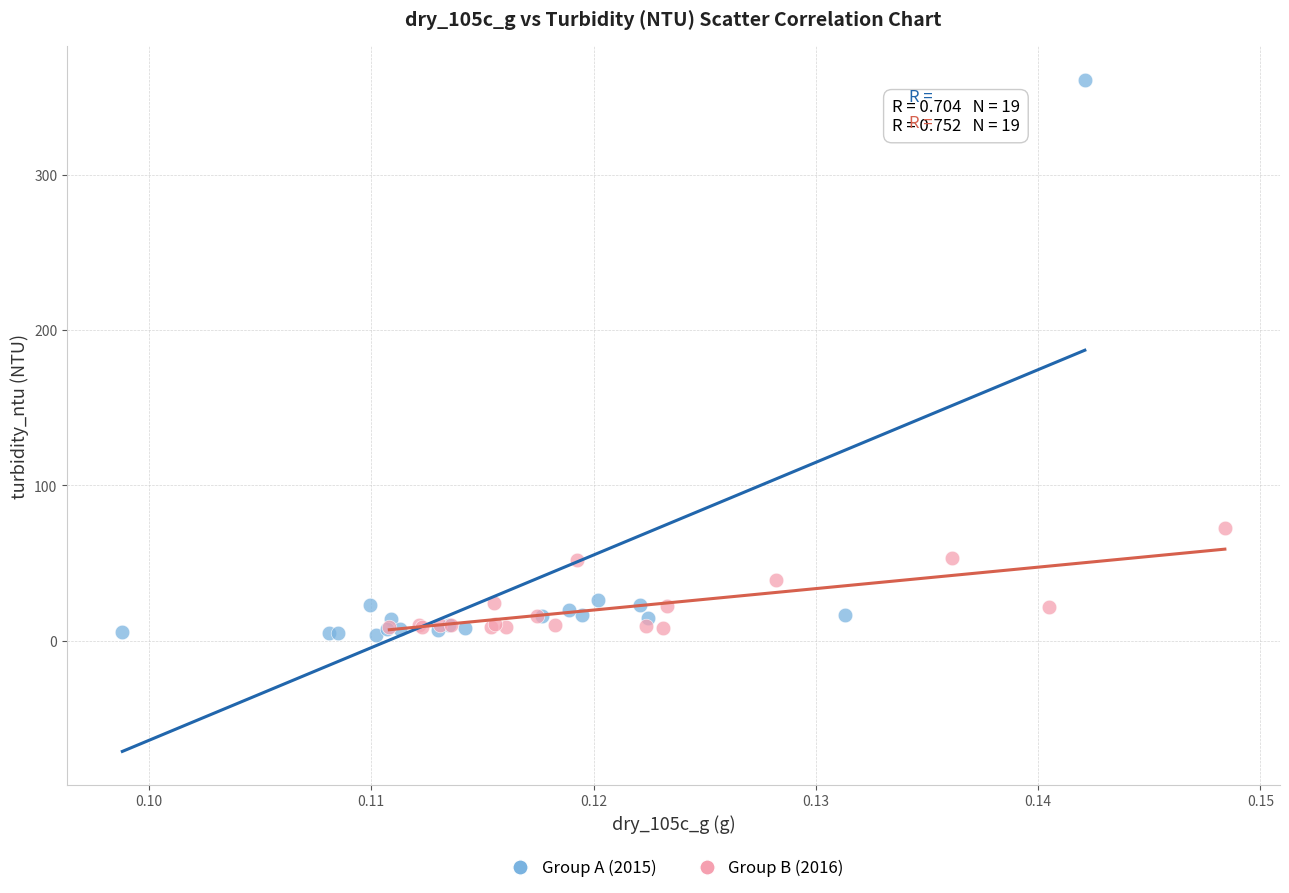

Which series has the largest Y range (max minus min)?

Group A (2015)